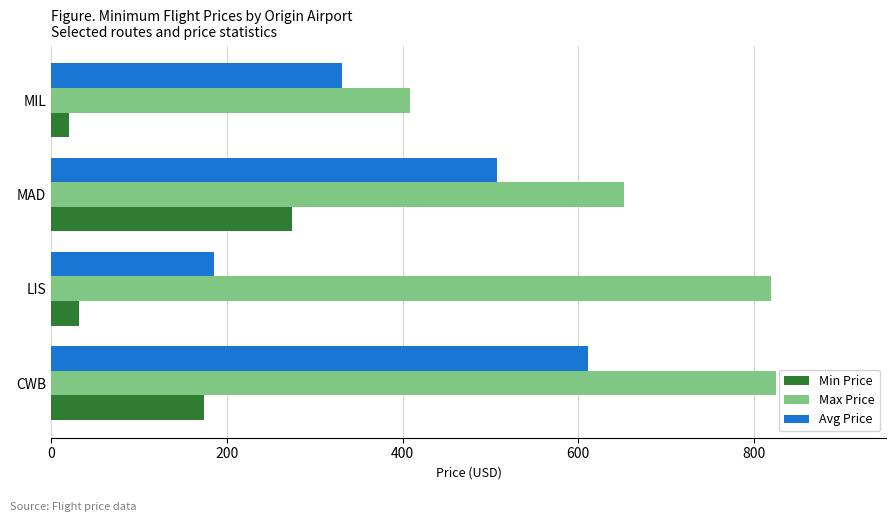

What is the difference between the maximum and minimum values in the Max Price series?

417